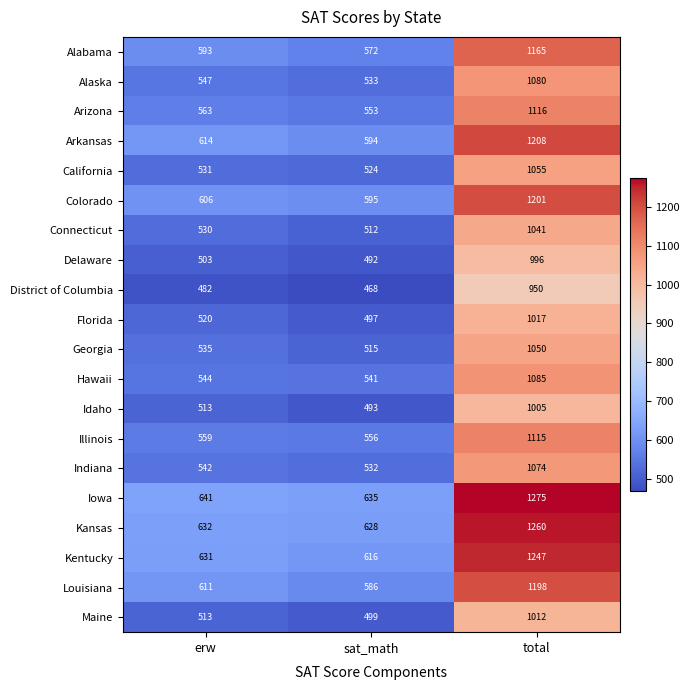

What is the difference between the highest and lowest values at sat_math?

167